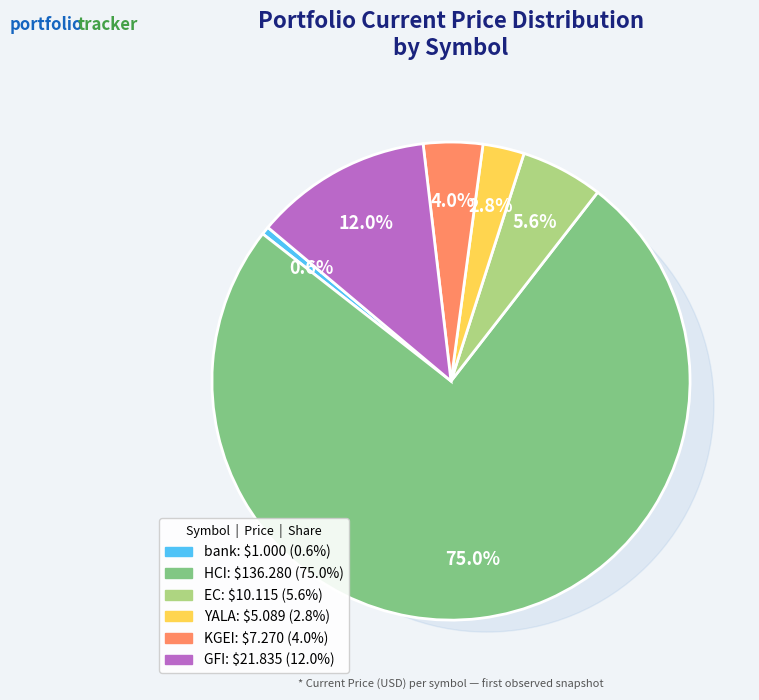

To the nearest percent, what is the combined percentage of KGEI and GFI?

16%